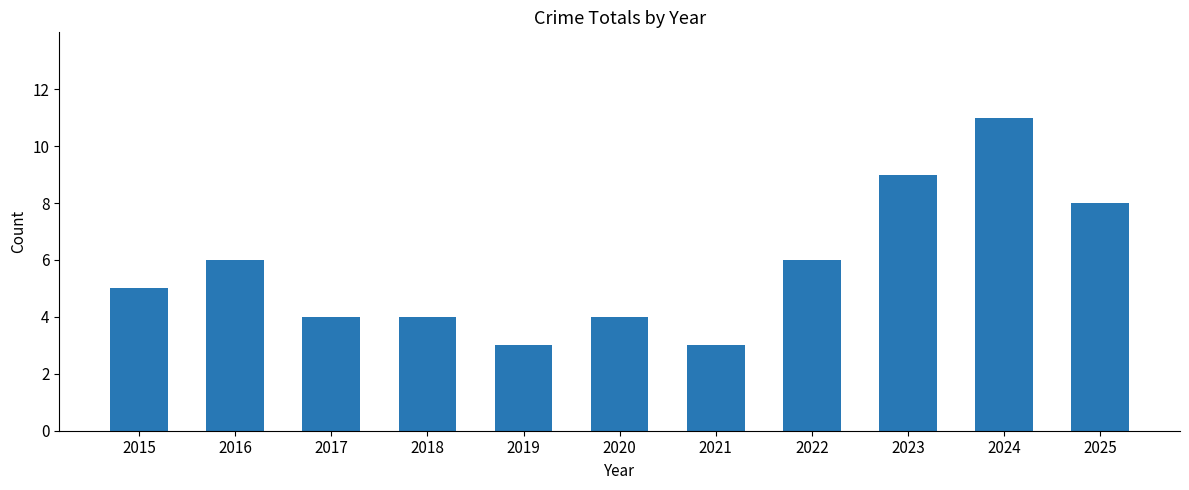

Approximately how many times larger is the value at 2020 compared to 2019?

1.3